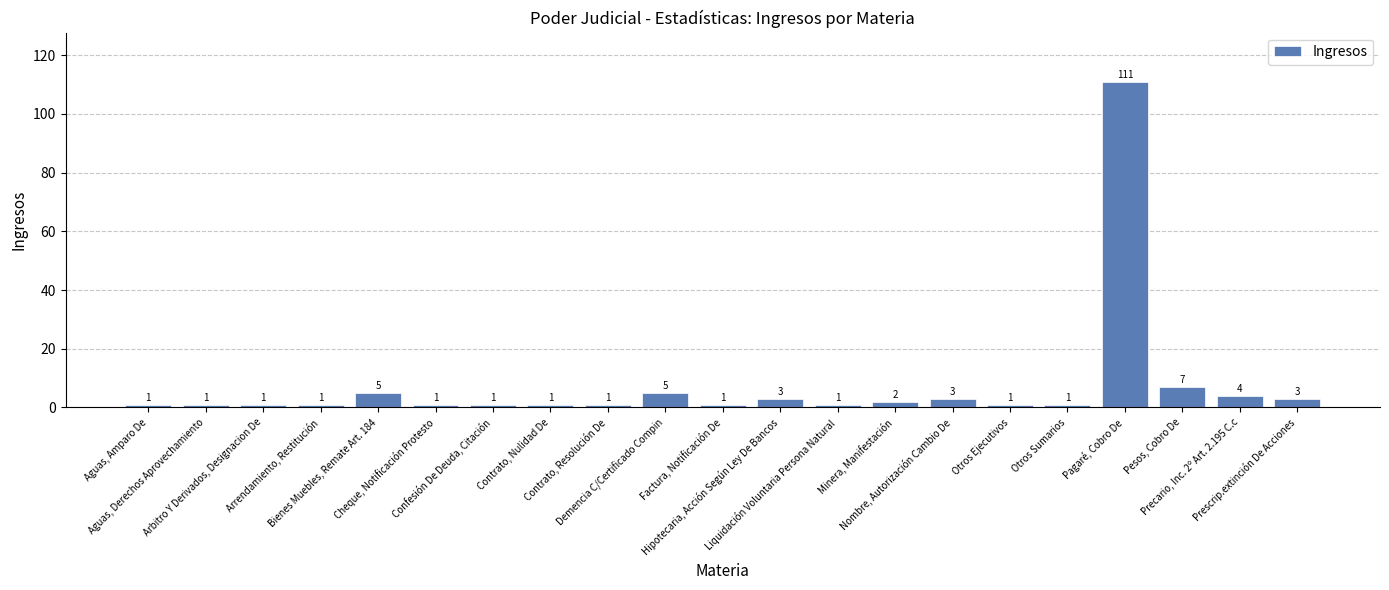

Is it true that the value at Factura, Notificación De is 1?

True